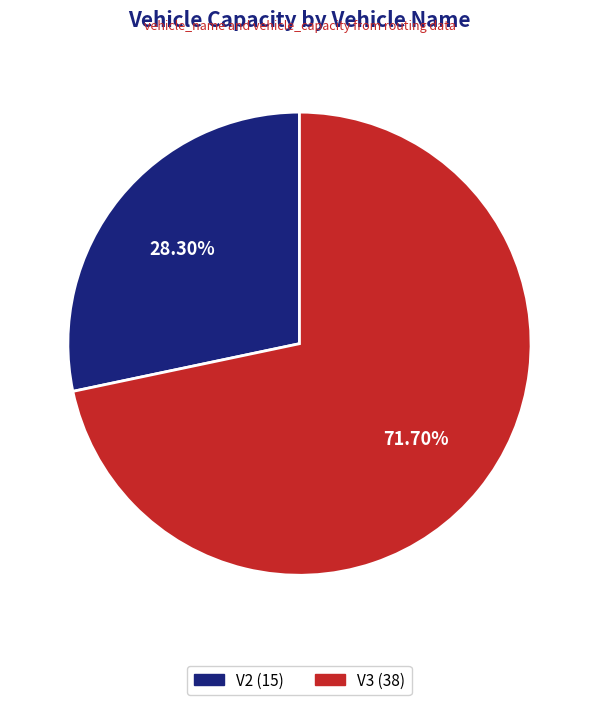

Combined, what portion of the pie is V3 and V2?

100.0%